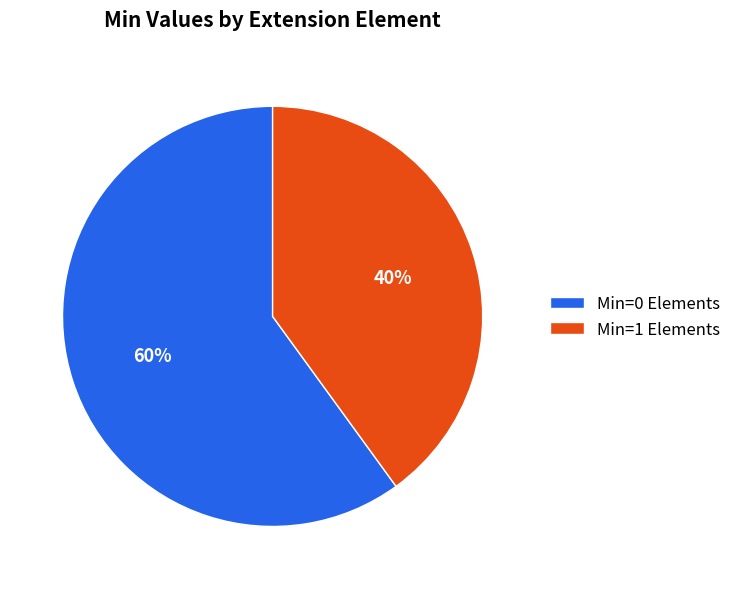

What is the majority slice?

Min=0 Elements